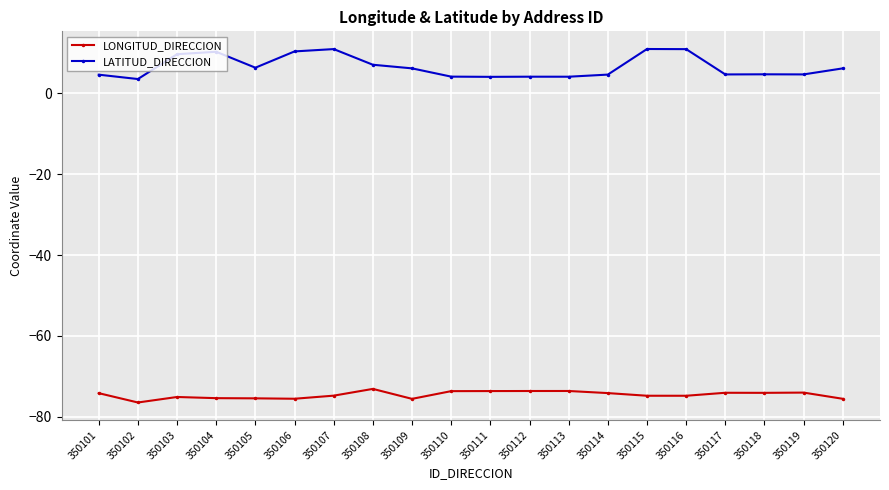

Which series has the largest total across all categories?

LATITUD_DIRECCION